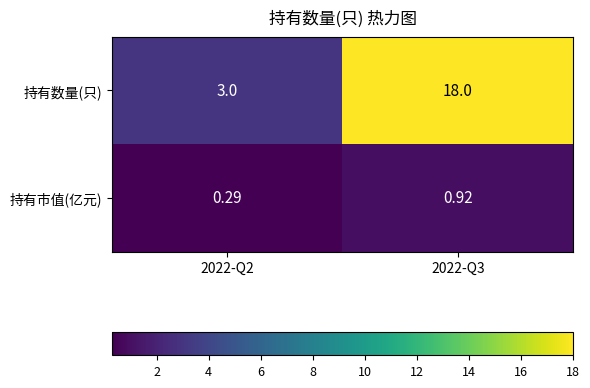

Rank the series at 2022-Q2 from highest to lowest value.

持有数量(只), 持有市值(亿元)